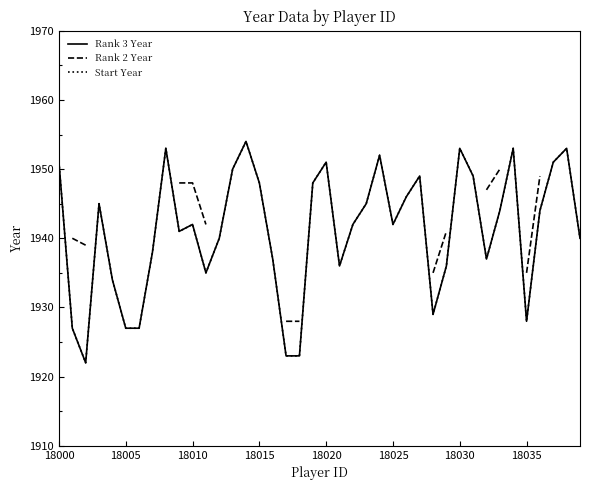

True or false: Rank 3 Year and Rank 2 Year intersect in this chart.

False